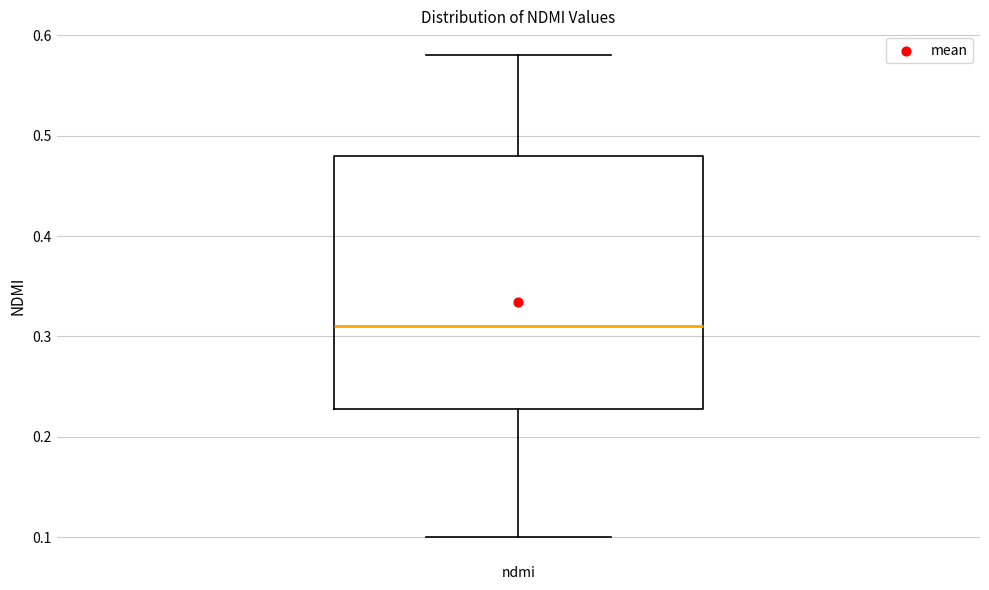

Where is the upper edge of the box for ndmi on the y-axis? The values are not printed on the chart, so give them approximately, as read against the axis.

0.48